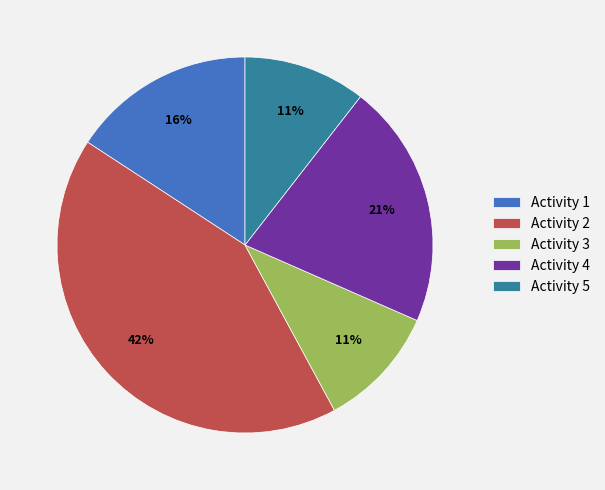

What is the largest slice in the pie chart?

Activity 2